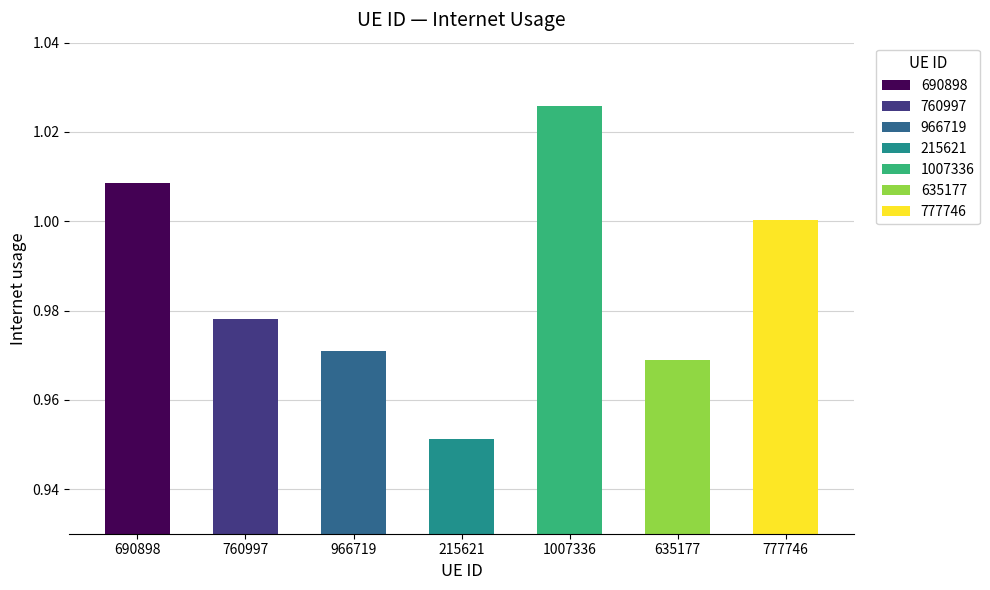

Does the chart contain any negative values?

No